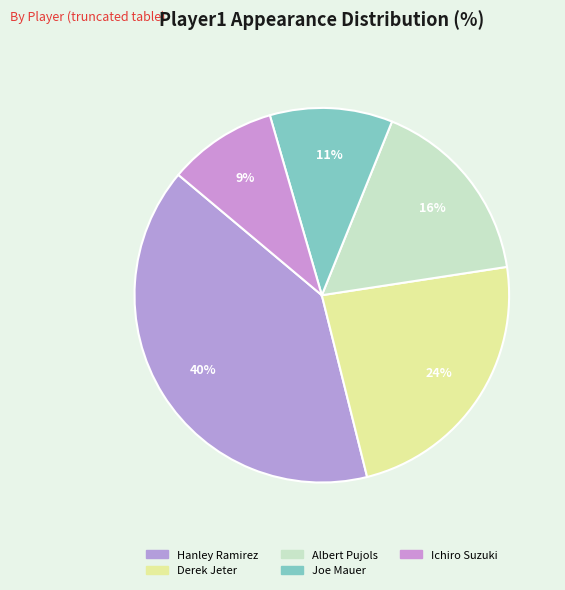

To the nearest percent, what is the difference between the largest and smallest slice percentages?

31%